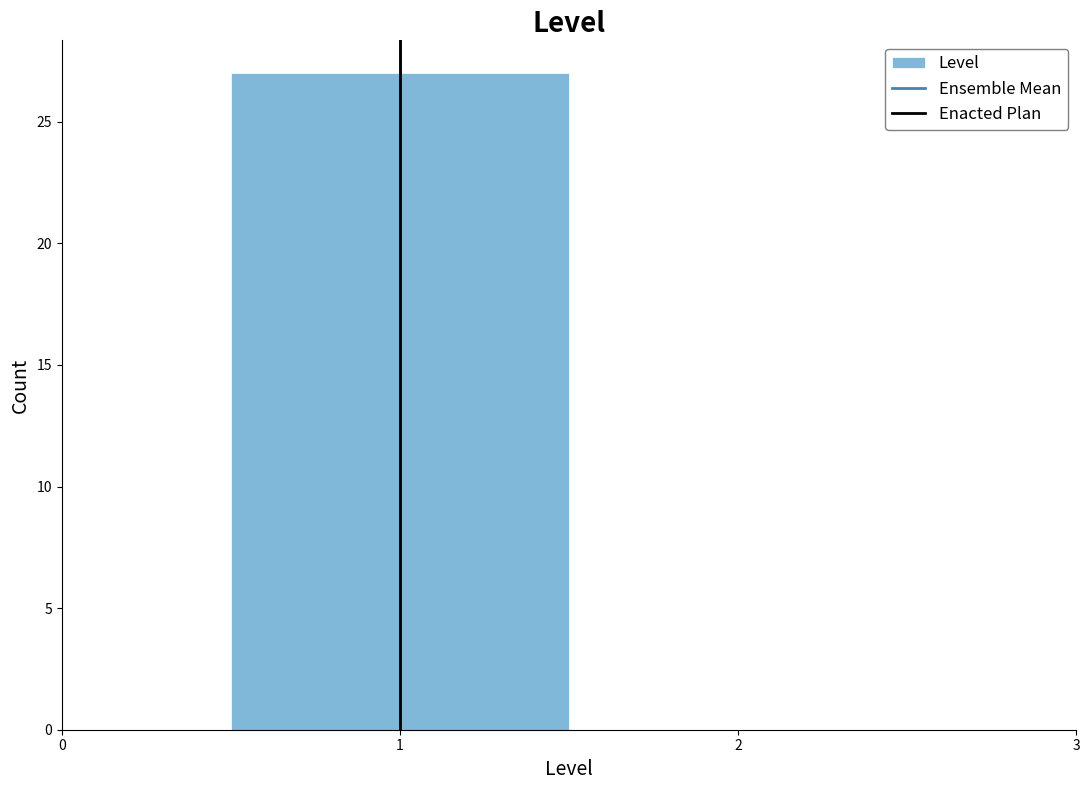

Reading left to right, list every bar in this chart as the range it spans on the x-axis followed by its height. The values are not printed on the chart, so give them approximately, as read against the axis.

0.5 to 1.5: 27
1.5 to 2.5: 0